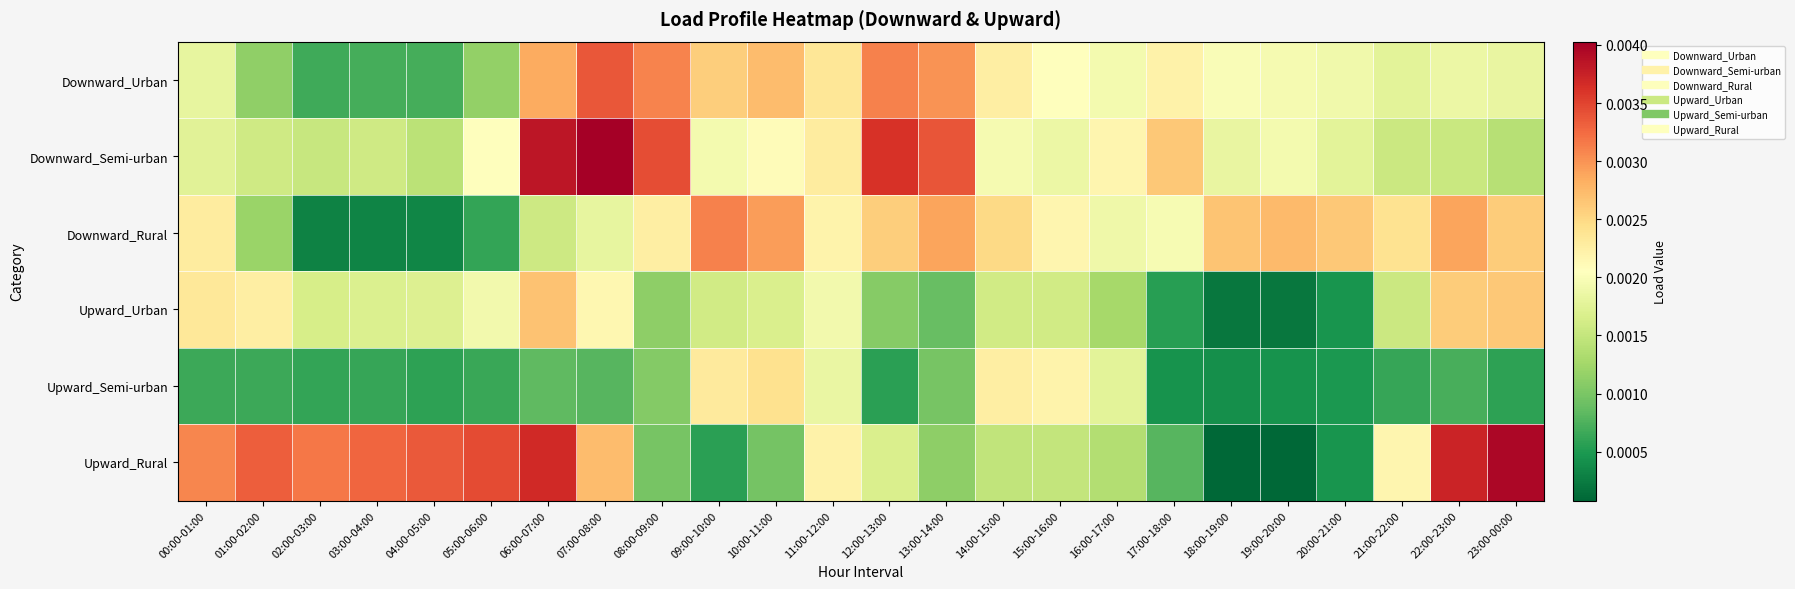

At which category is the sum across all series the highest?

06:00-07:00